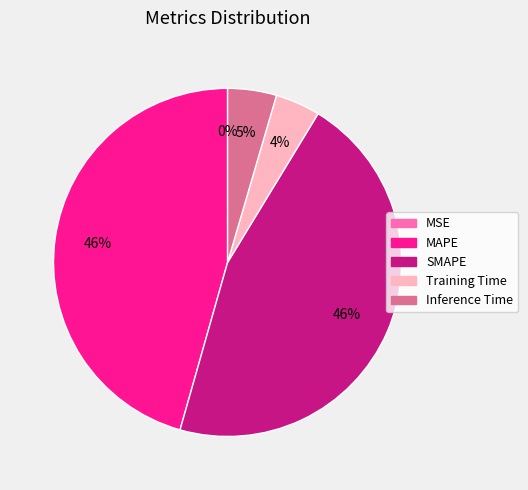

Does any single category account for the majority?

No